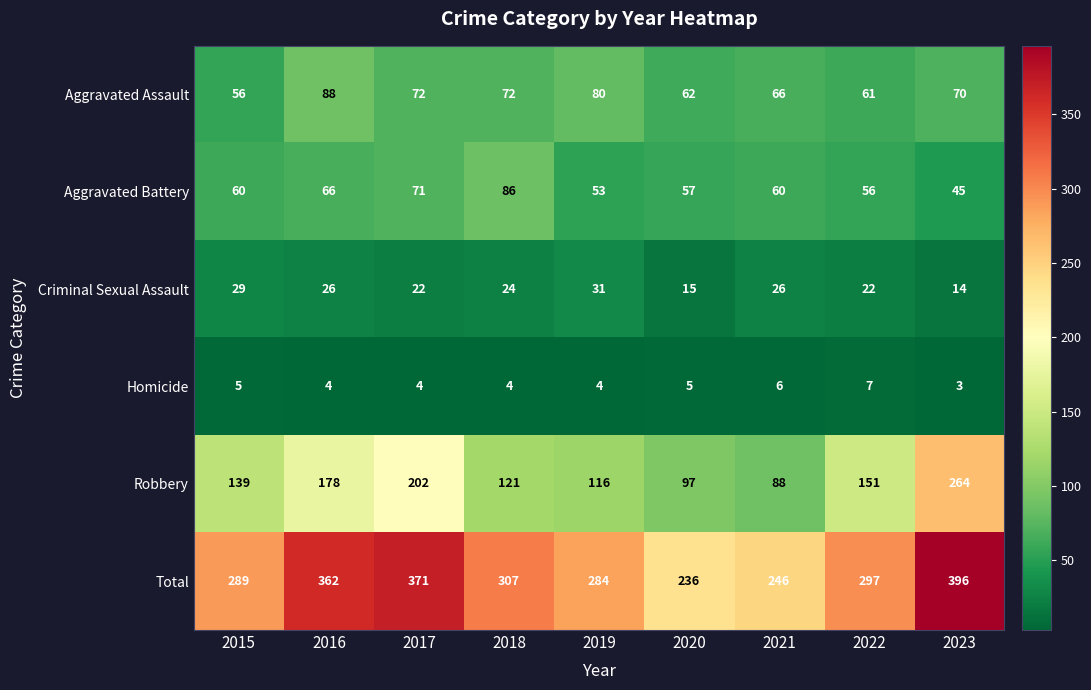

The Criminal Sexual Assault series shows 39 at 2015. True or false?

False